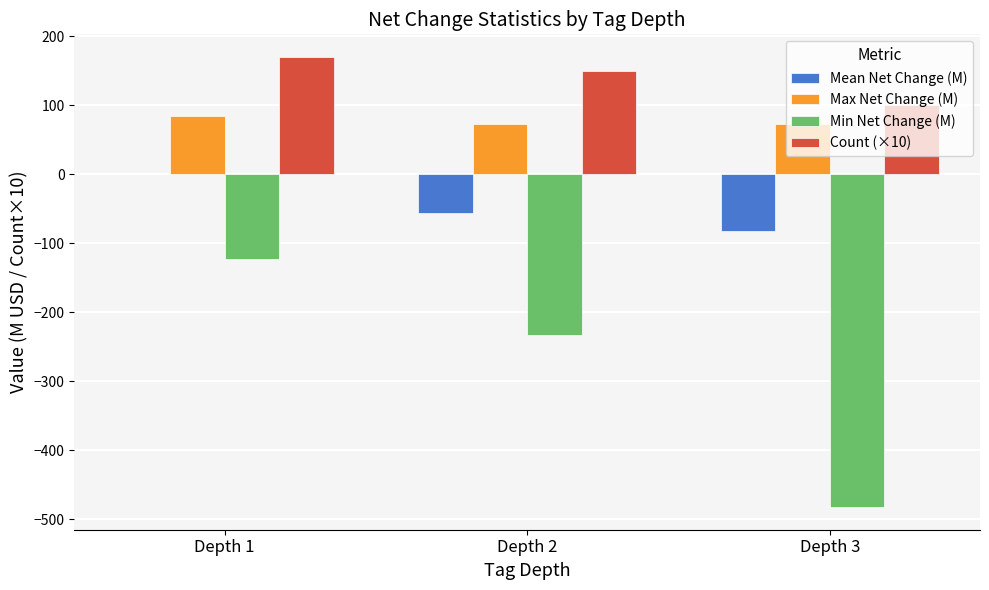

Which series has the largest total across all categories?

Count (×10)